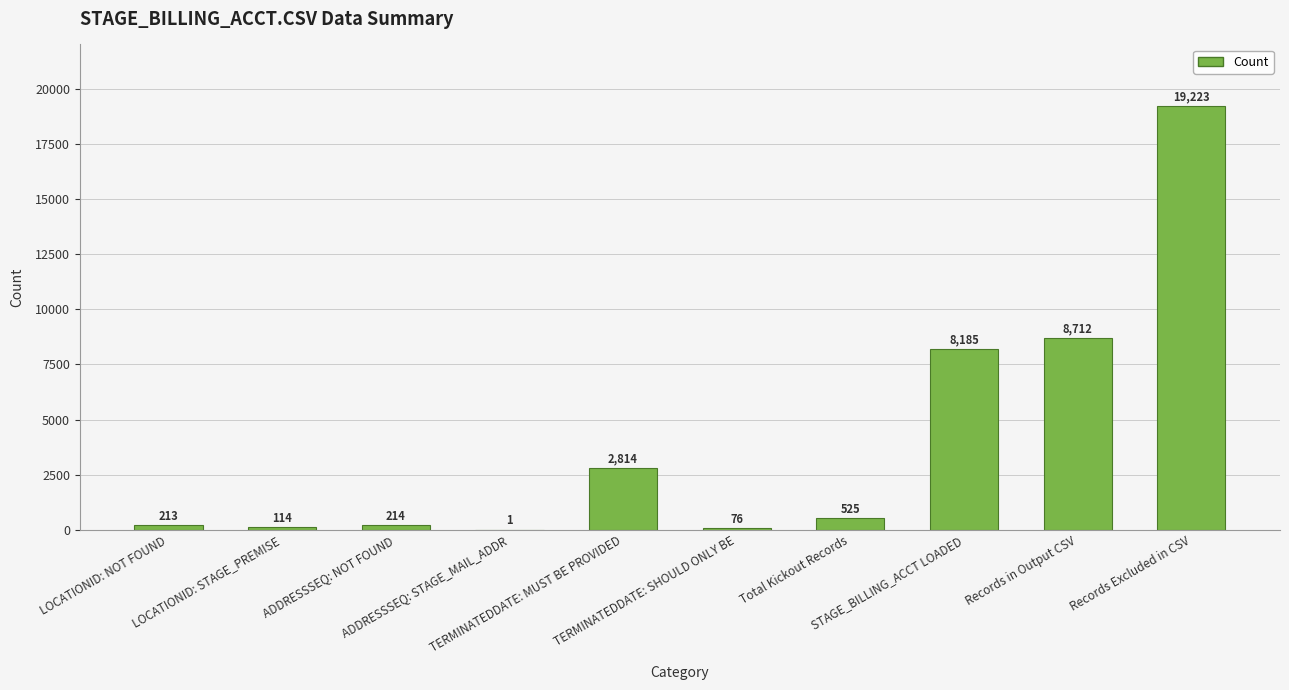

How many series are shown in this chart?

1